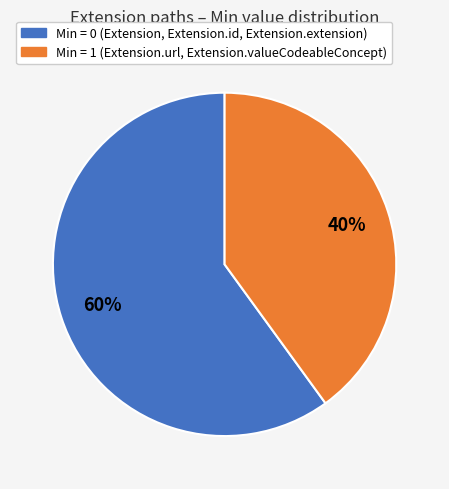

Which slice is the smallest?

Min = 1 (Extension.url, Extension.valueCodeableConcept)